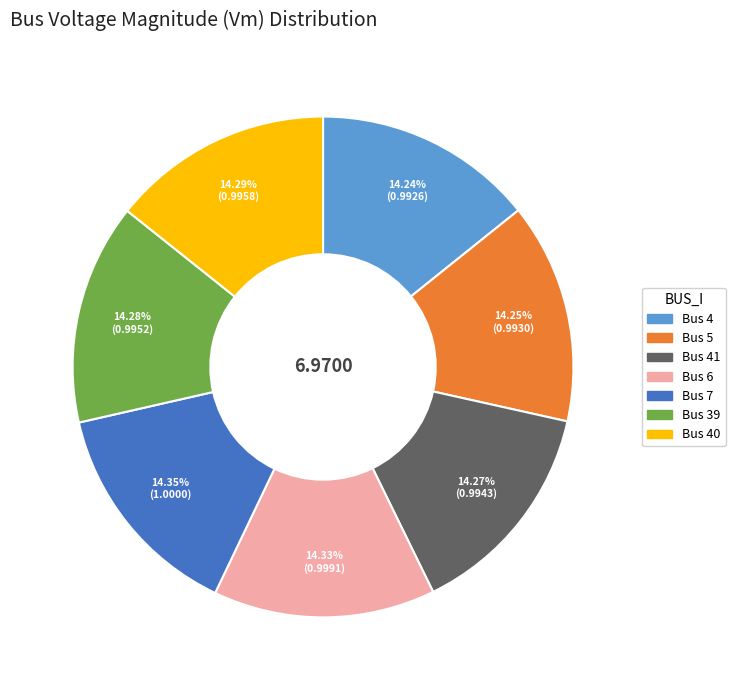

To the nearest percent, what is the average slice percentage?

14%